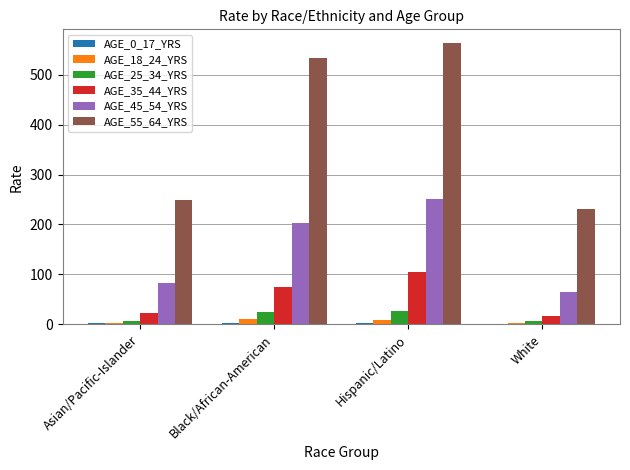

True or false: AGE_55_64_YRS has a value of 248.2 at Asian/Pacific-Islander.

True